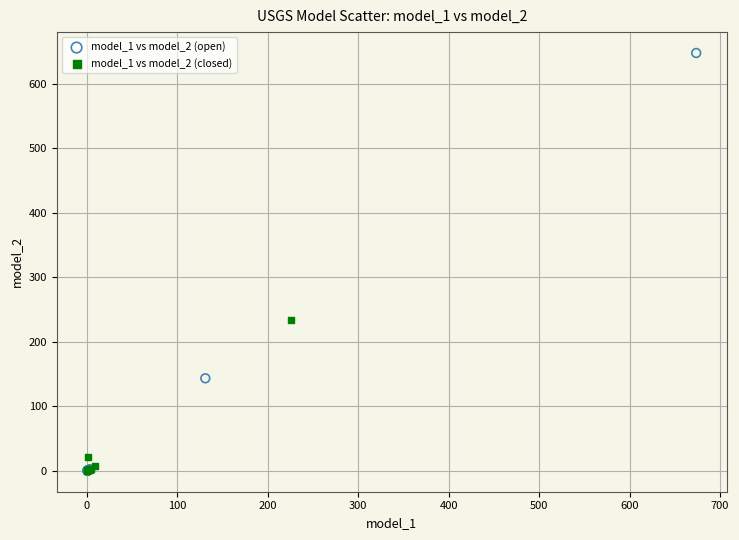

Which series has the largest Y range (max minus min)?

model_1 vs model_2 (open)